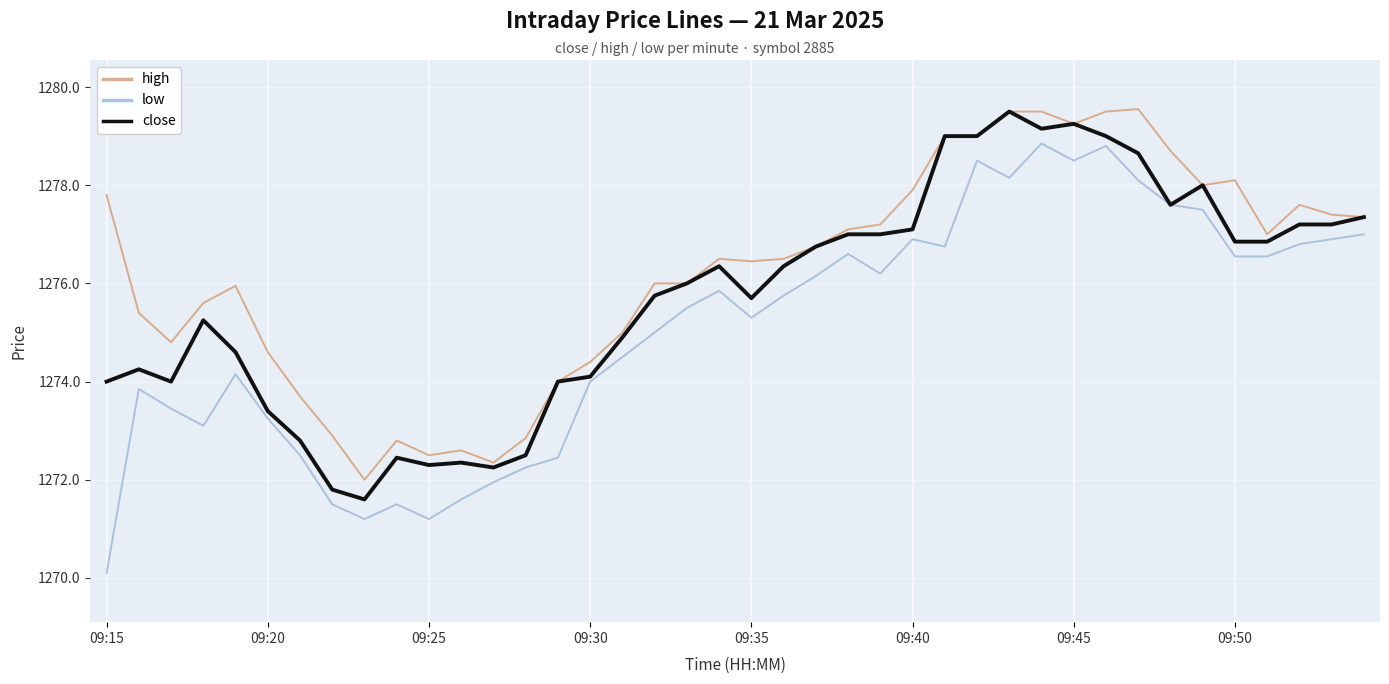

What is the smallest value displayed?

1270.1